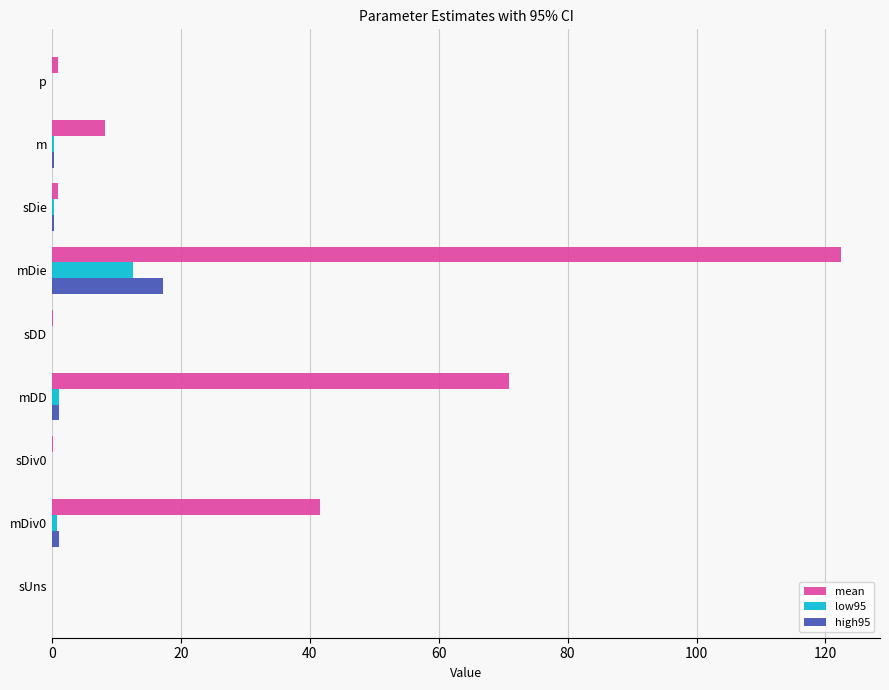

At which category is the sum across all series the highest?

mDie